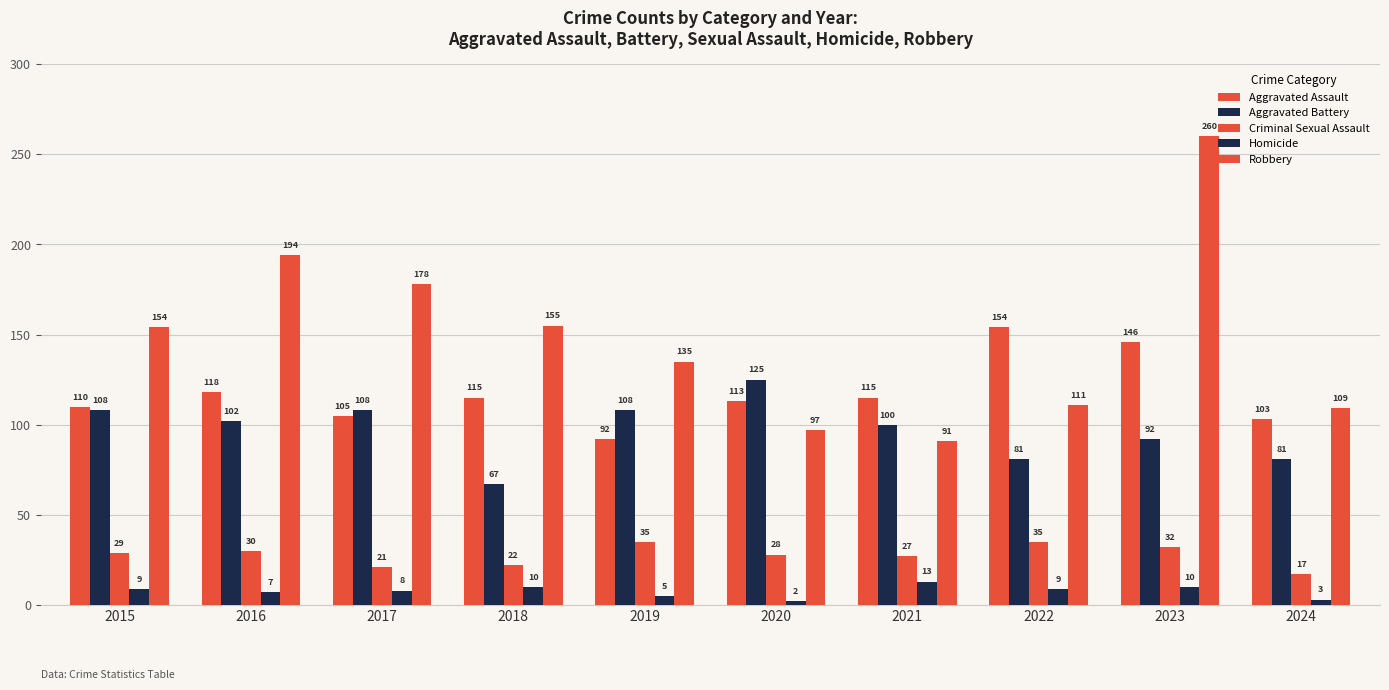

At which label does Aggravated Battery first exceed 102?

2015